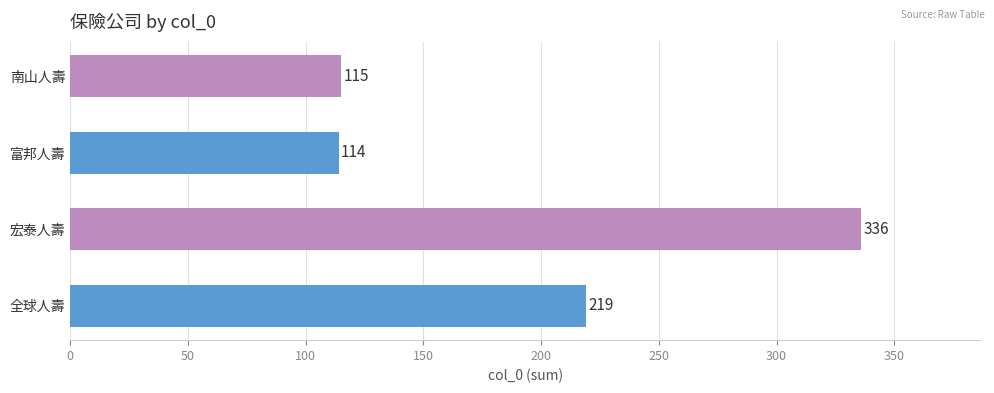

Rank the categories by value from lowest to highest.

富邦人壽, 南山人壽, 全球人壽, 宏泰人壽